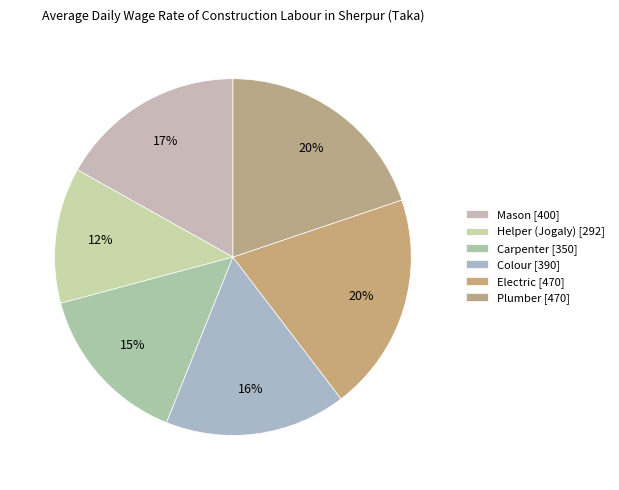

How many segments does this pie chart have?

6